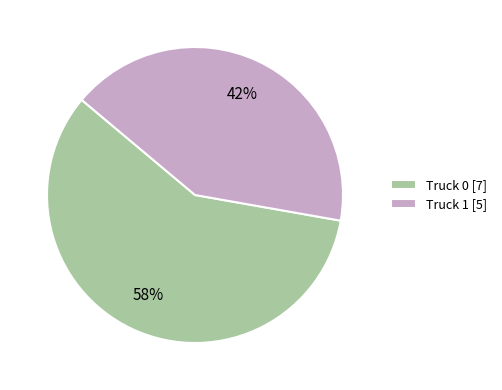

Which slice is the smallest?

Truck 1